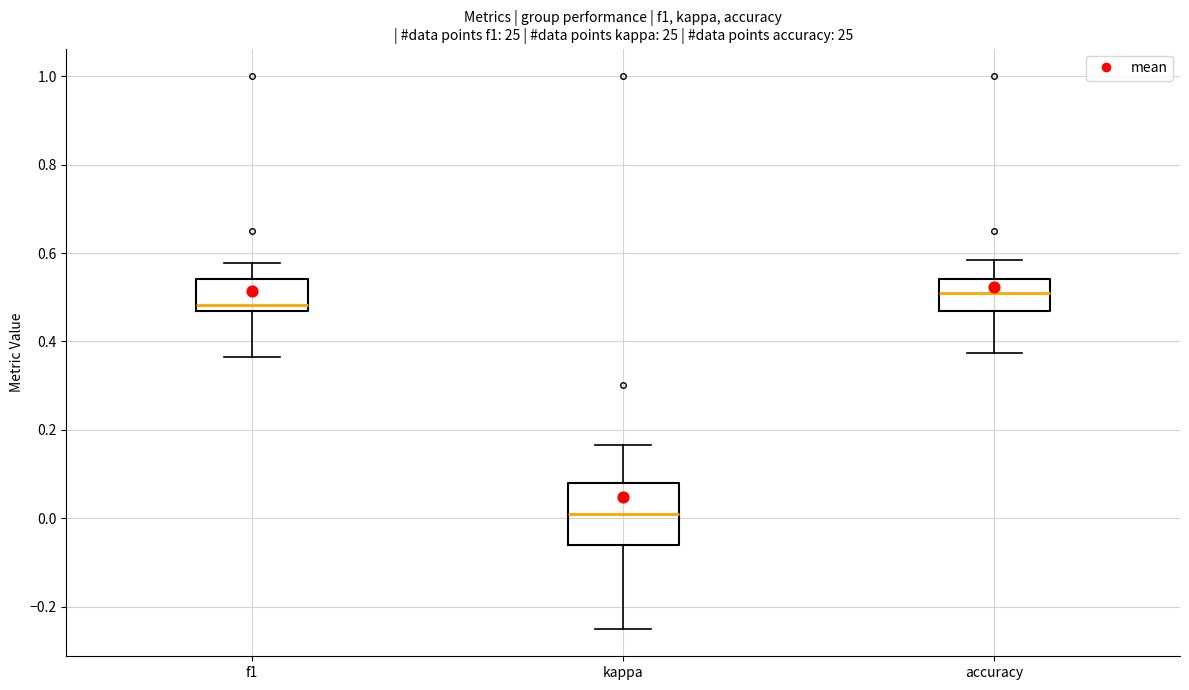

Which box is the tallest, from its lower edge to its upper edge?

kappa